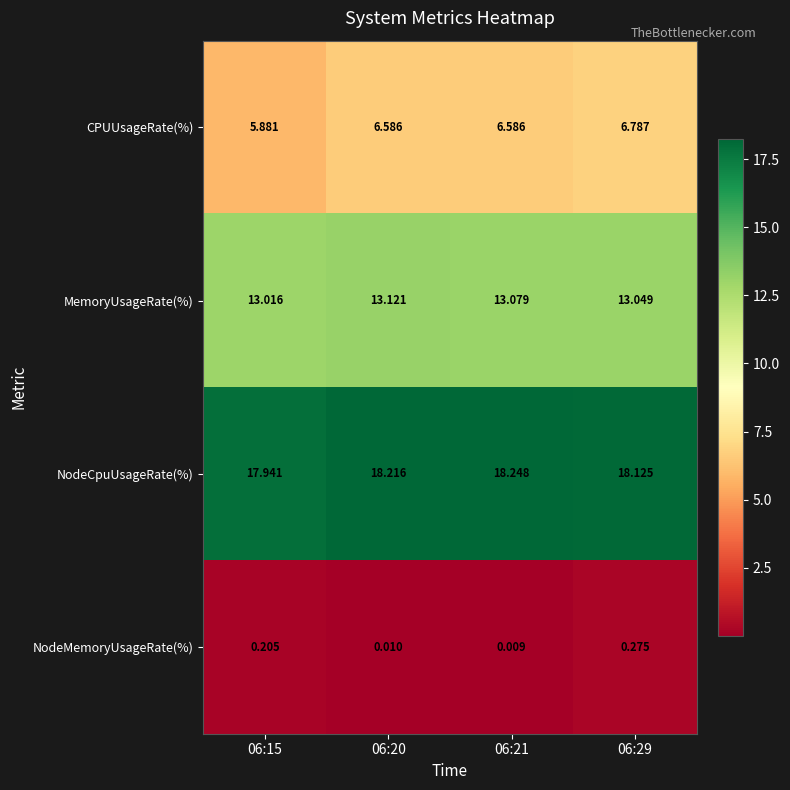

Is the value of NodeCpuUsageRate(%) at 06:15 greater than the value of CPUUsageRate(%) at 06:20?

Yes